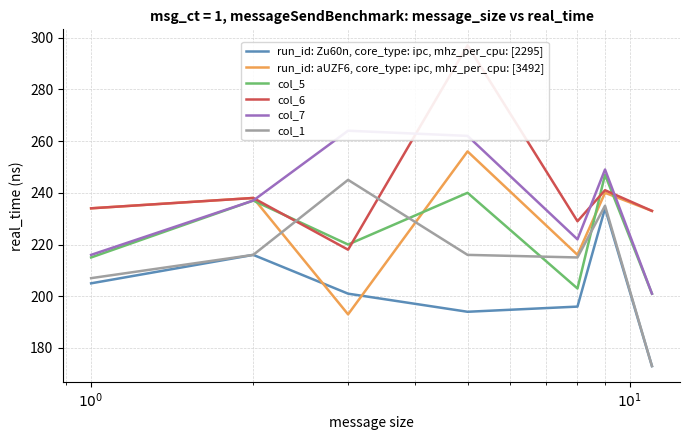

True or false: col_1 has more than 2 interior local peaks.

False